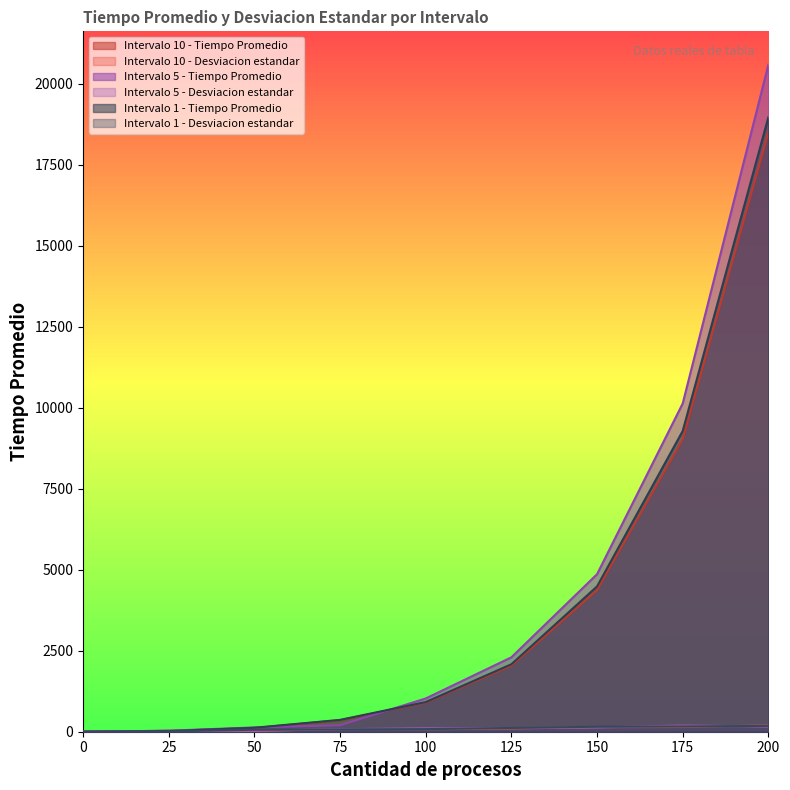

True or false: Intervalo 5 - Desviacion estandar and Intervalo 1 - Desviacion estandar cross at least once.

True